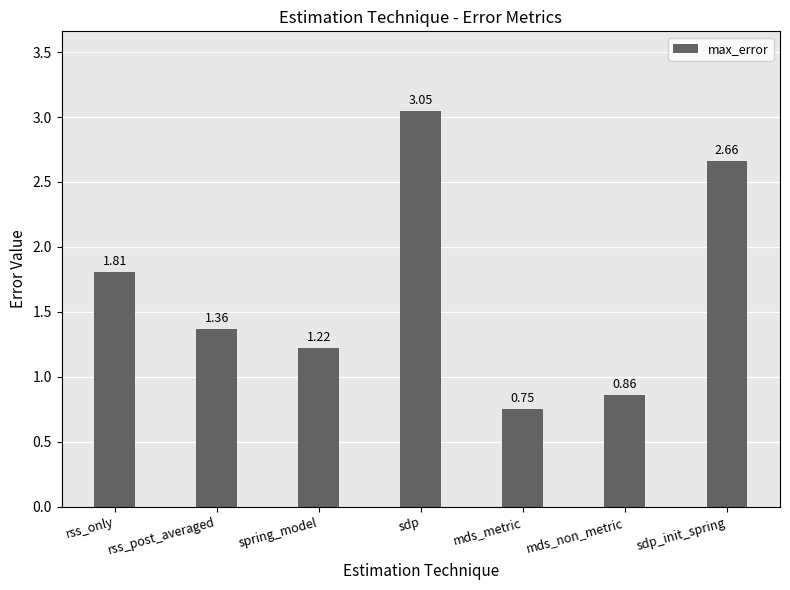

List the labels in order of value, largest first.

sdp, sdp_init_spring, rss_only, rss_post_averaged, spring_model, mds_non_metric, mds_metric